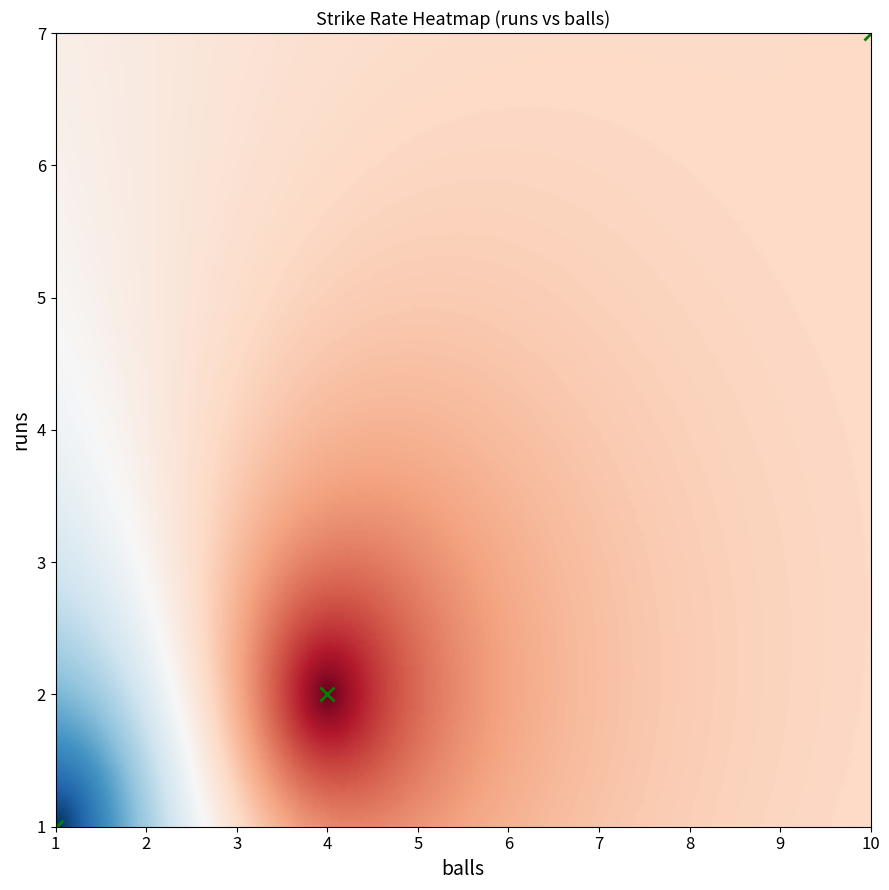

Rank the categories by value from lowest to highest.

runs_2_balls_4, runs_7_balls_10, runs_1_balls_1